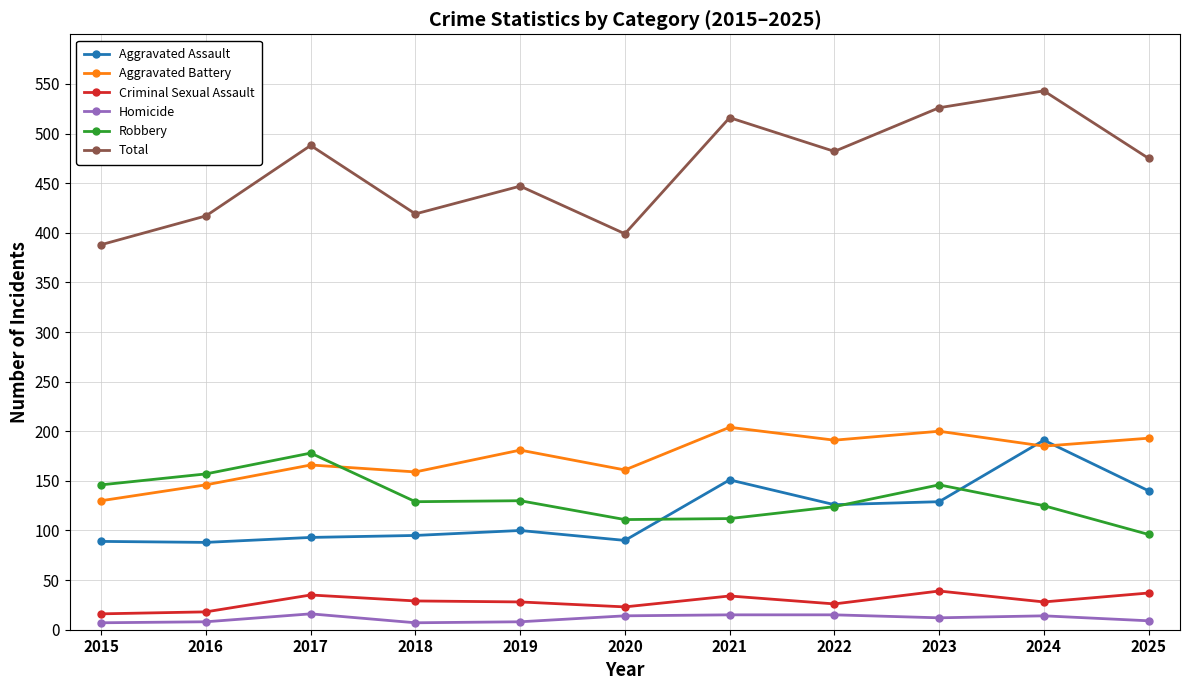

Rank the series by their maximum value, from highest to lowest.

Total, Aggravated Battery, Aggravated Assault, Robbery, Criminal Sexual Assault, Homicide